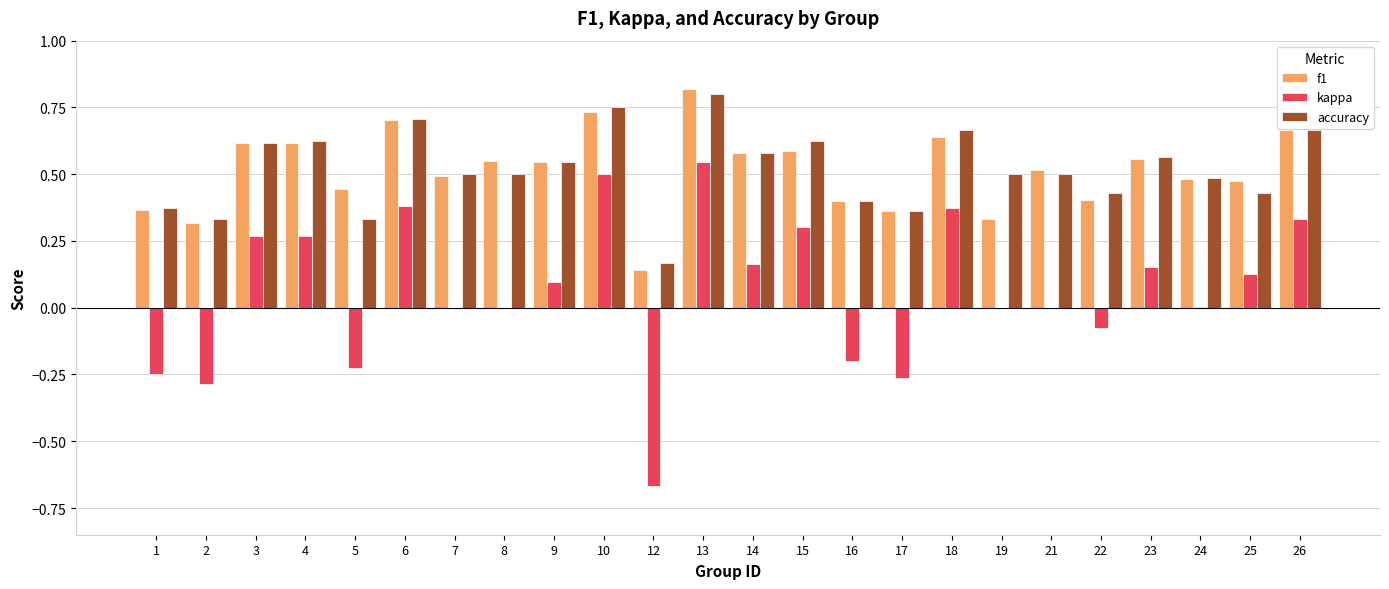

Is the value of f1 at 18 greater than the value of accuracy at 8?

Yes